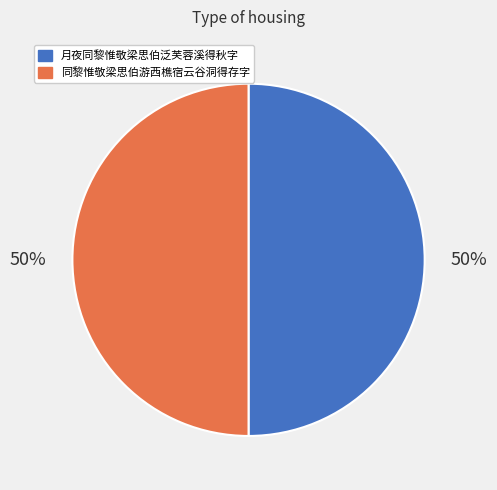

Is the sum of 同黎惟敬梁思伯游西樵宿云谷洞得存字 and 月夜同黎惟敬梁思伯泛芙蓉溪得秋字 greater than half?

Yes